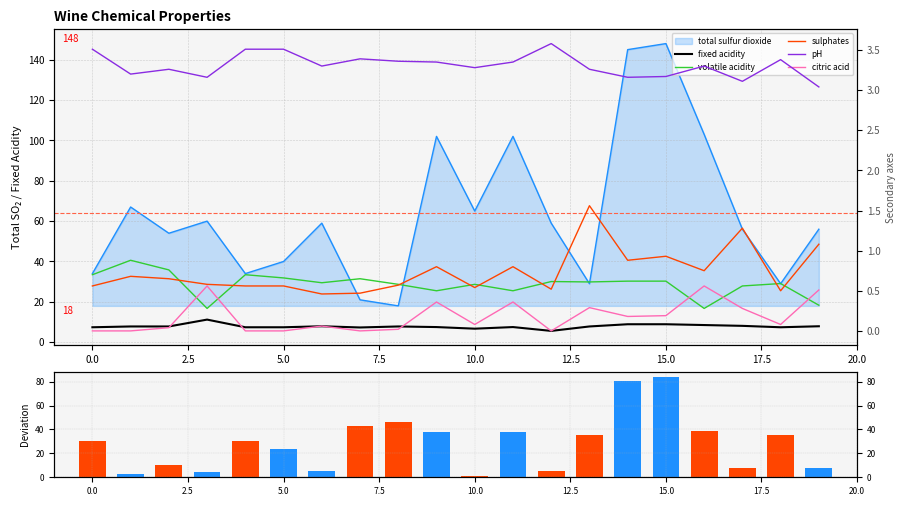

At which label is sulphates closest to 1?

15